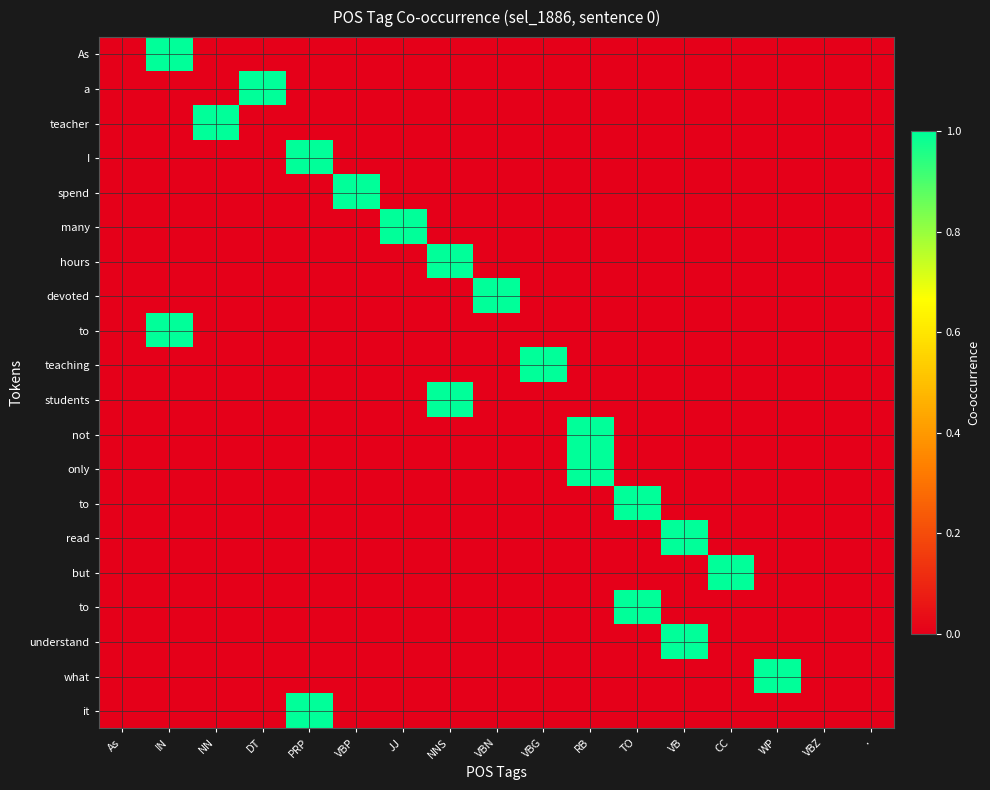

What is the difference between the highest and lowest values at DT?

1